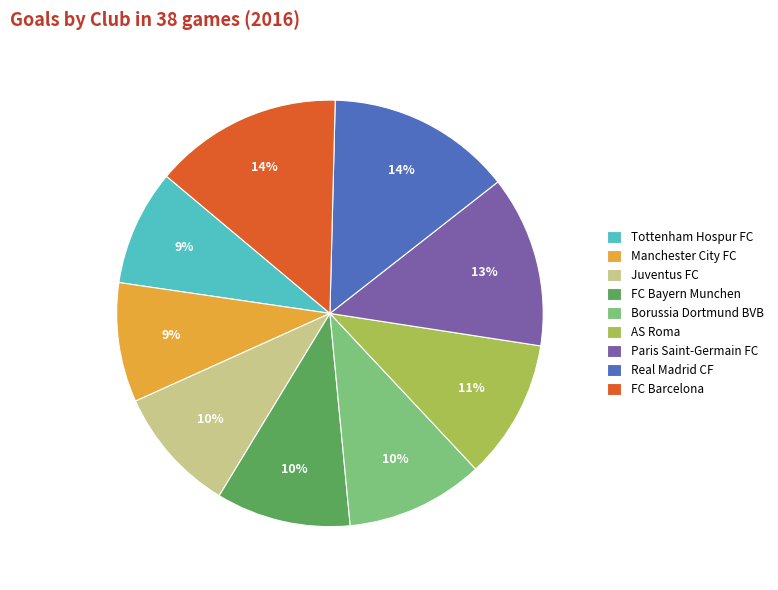

How many slices are in this pie chart?

9